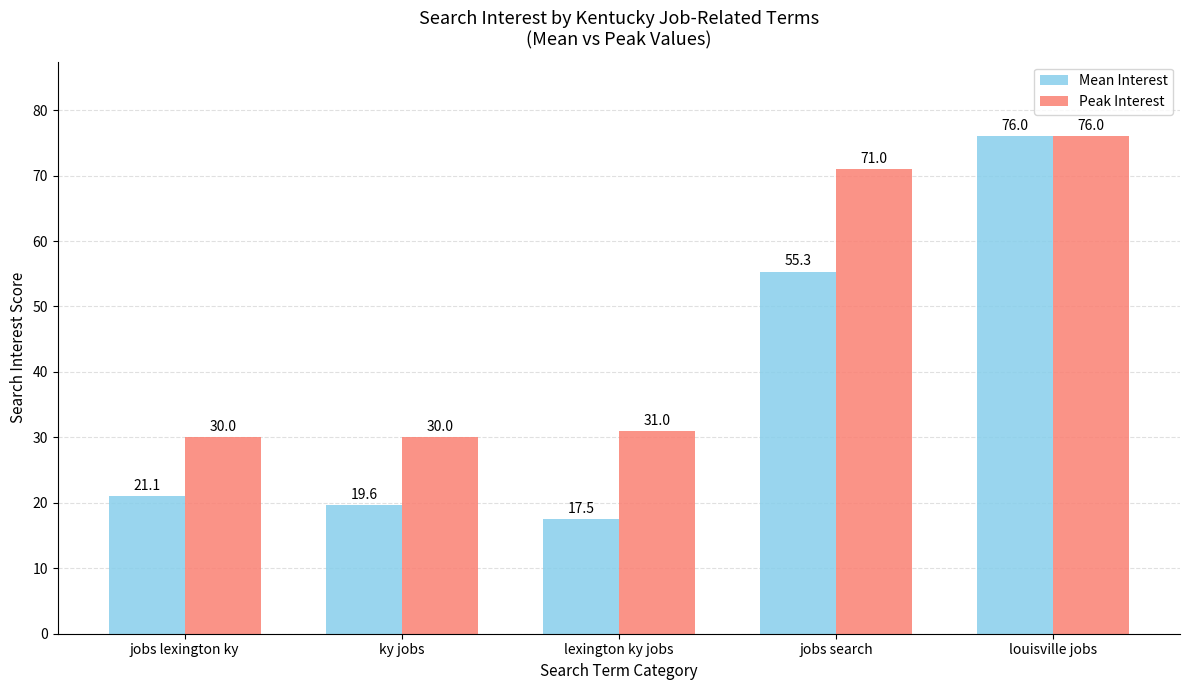

True or false: Mean Interest has a value of 19.6 at ky jobs.

True